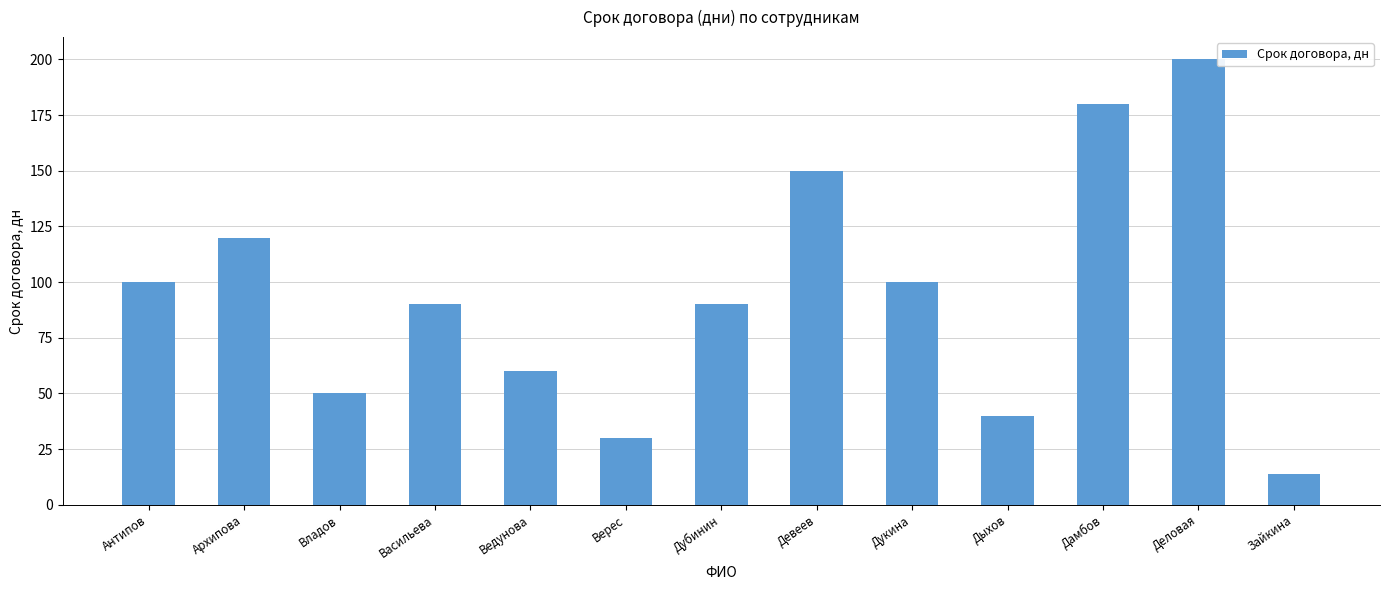

Reading left to right, transcribe all the data shown in this chart.

100	120	50	90	60	30	90	150	100	40	180	200	14